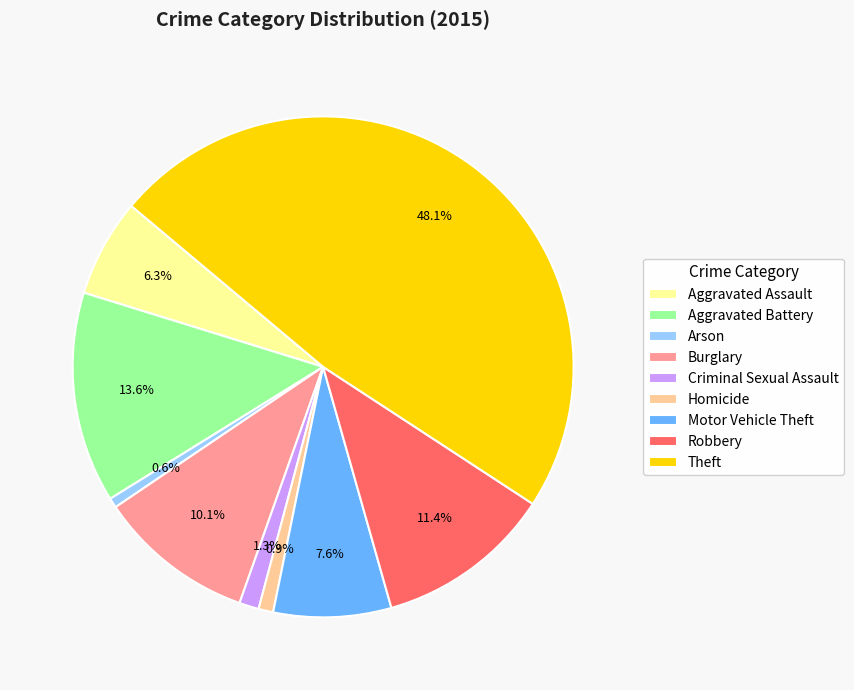

Count the number of slices in the pie.

9